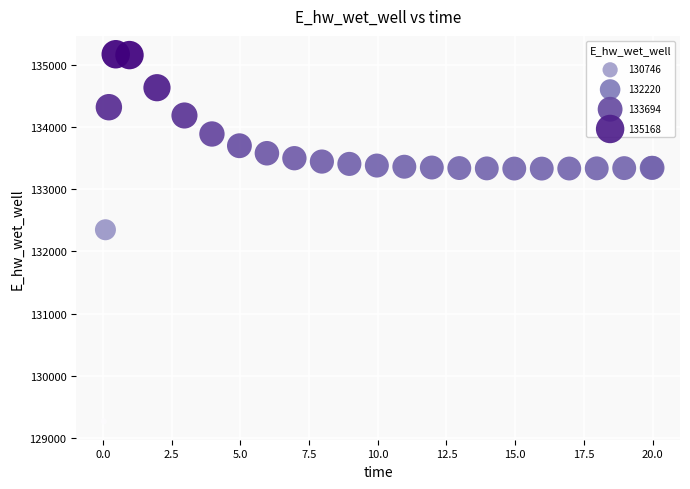

What Y value in the scatter plot is closest to 132219?

132349.1